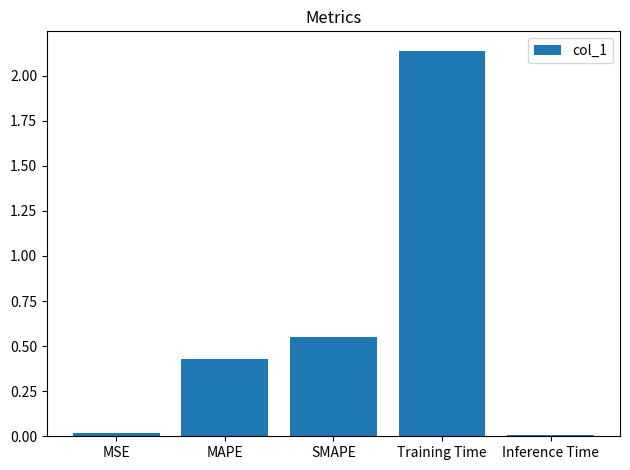

The value at MSE is 0.0. True or false?

True